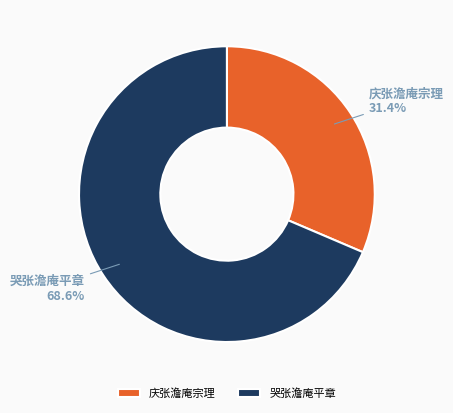

Approximately how many times larger is the value at 哭张澹庵平章 compared to 庆张澹庵宗理?

2.2